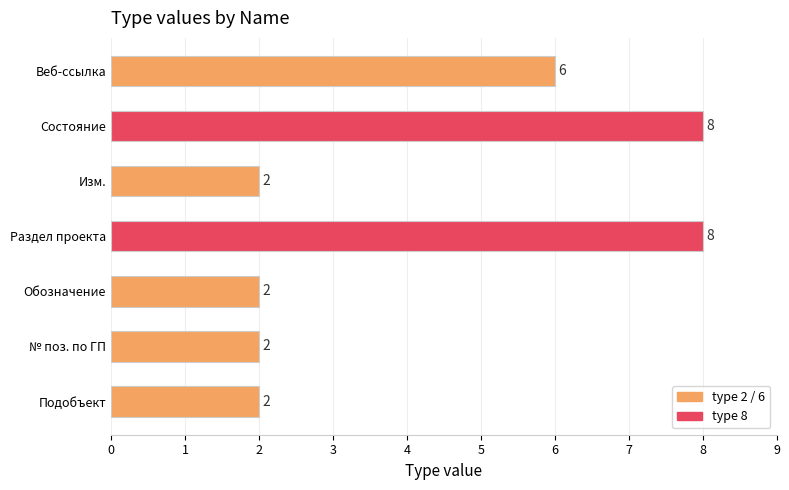

What is the maximum value shown in the chart?

8